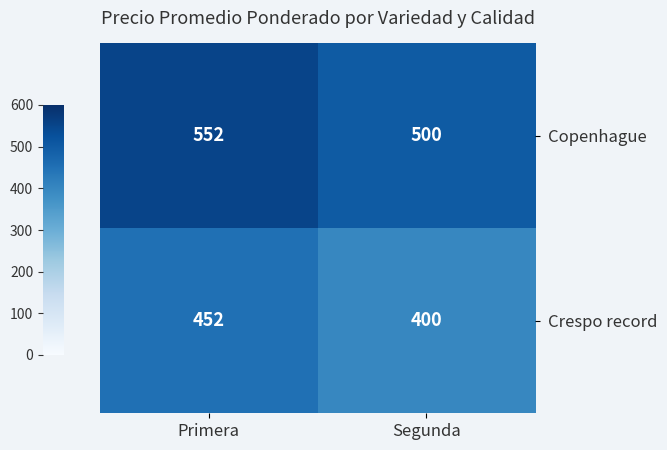

Which series has the largest total across all categories?

Copenhague